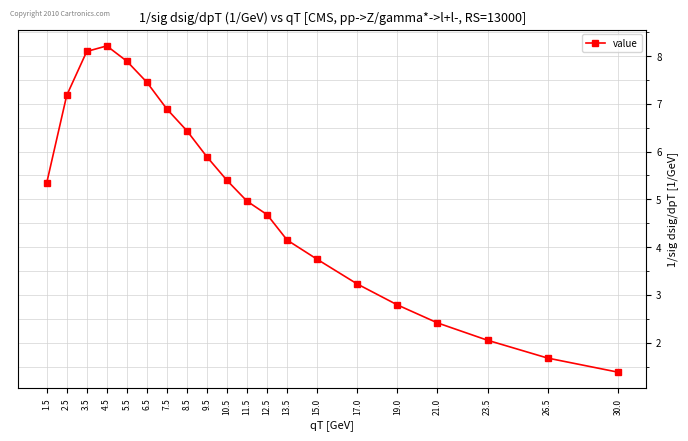

Read the value at 9.5.

5.9